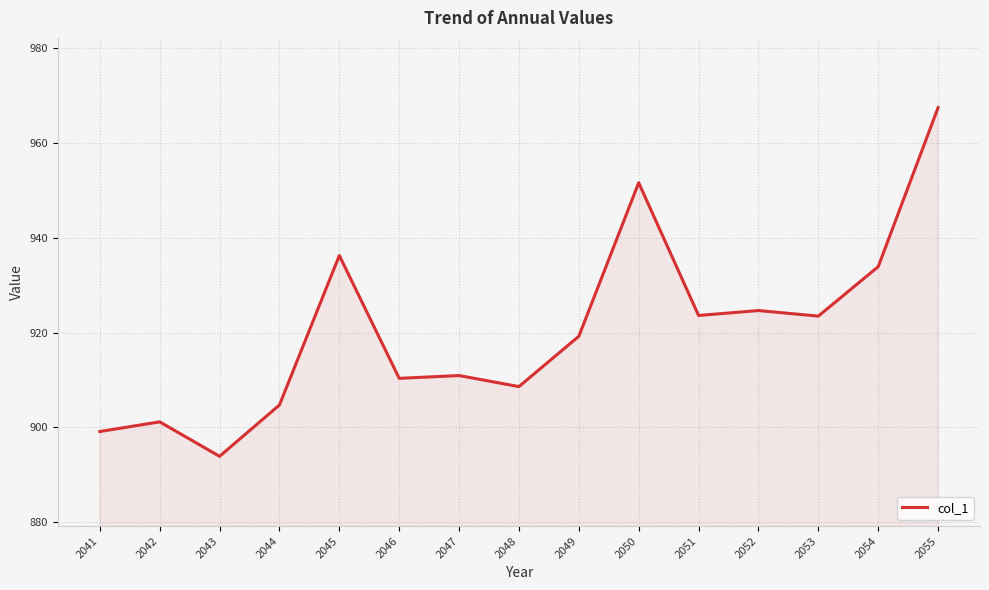

What is the ratio of the value at 2048 to the value at 2051?

1.0